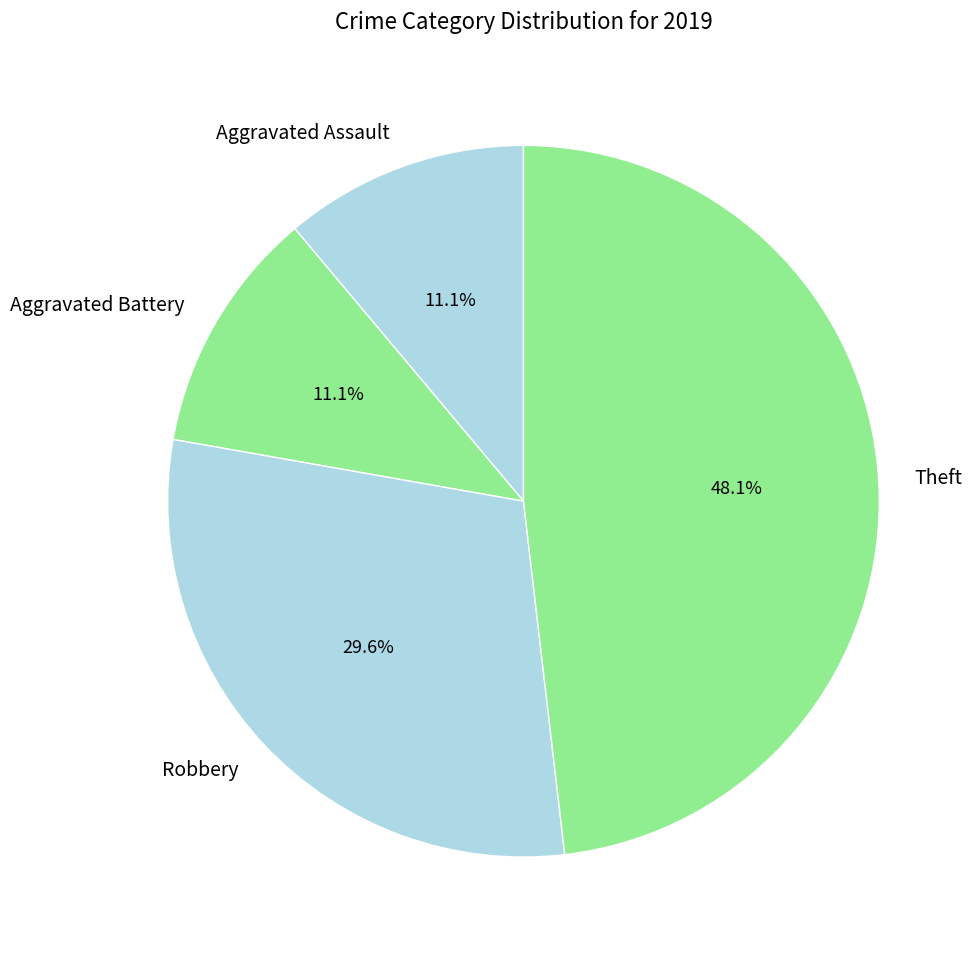

Count the number of slices in the pie.

4